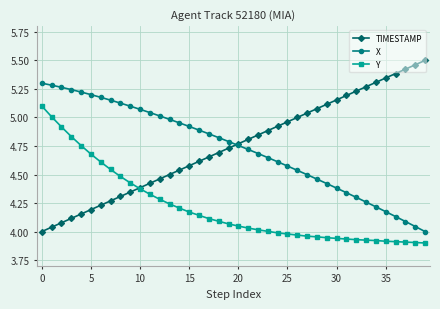

List the series in order of their peak value, lowest first.

Y, X, TIMESTAMP